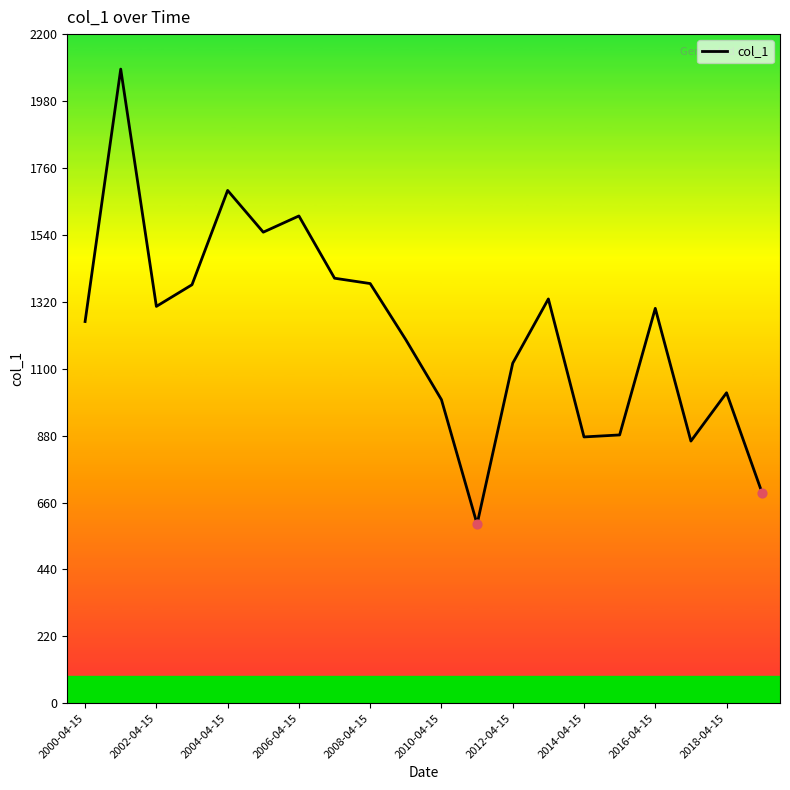

What is the difference between the maximum and minimum values?

1495.9